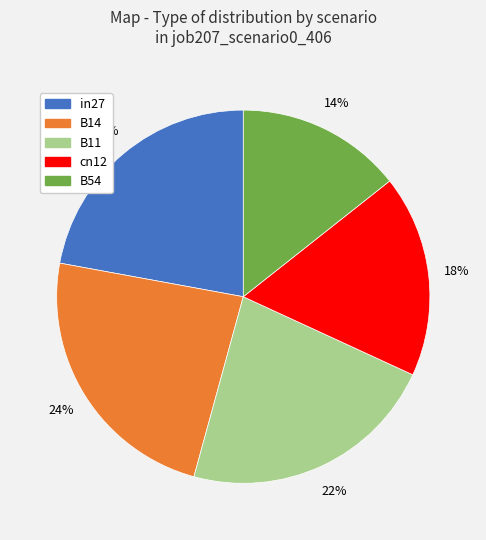

What percentage is the in27 slice, to the nearest percent?

22%